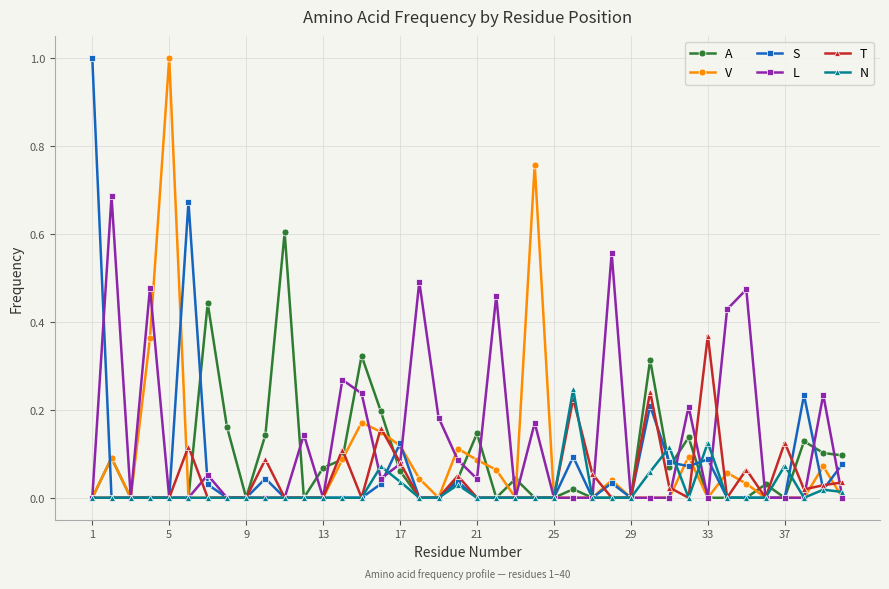

Which series has the largest total across all categories?

L